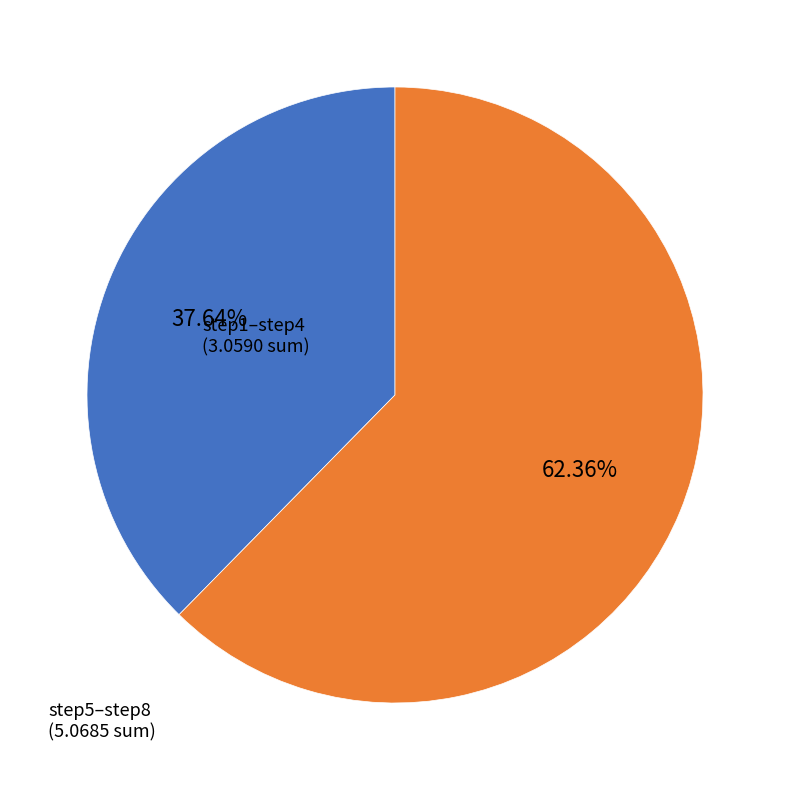

How many segments does this pie chart have?

2